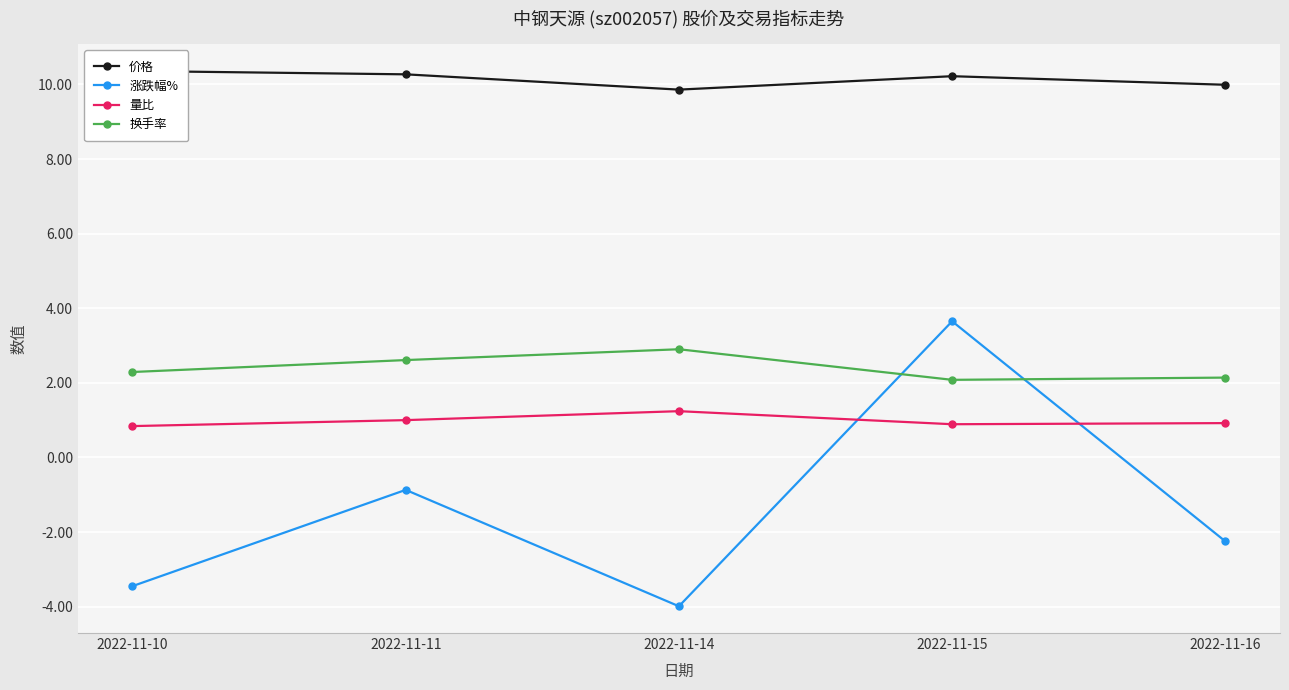

What is the difference between the 换手率 values at 2022-11-11 and 2022-11-14?

0.3